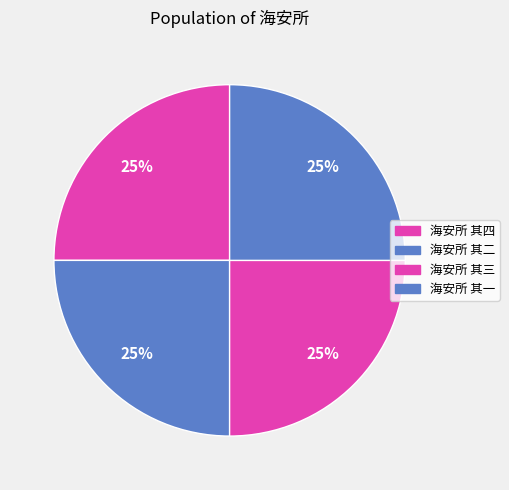

To the nearest percent, what is the average slice percentage?

25%